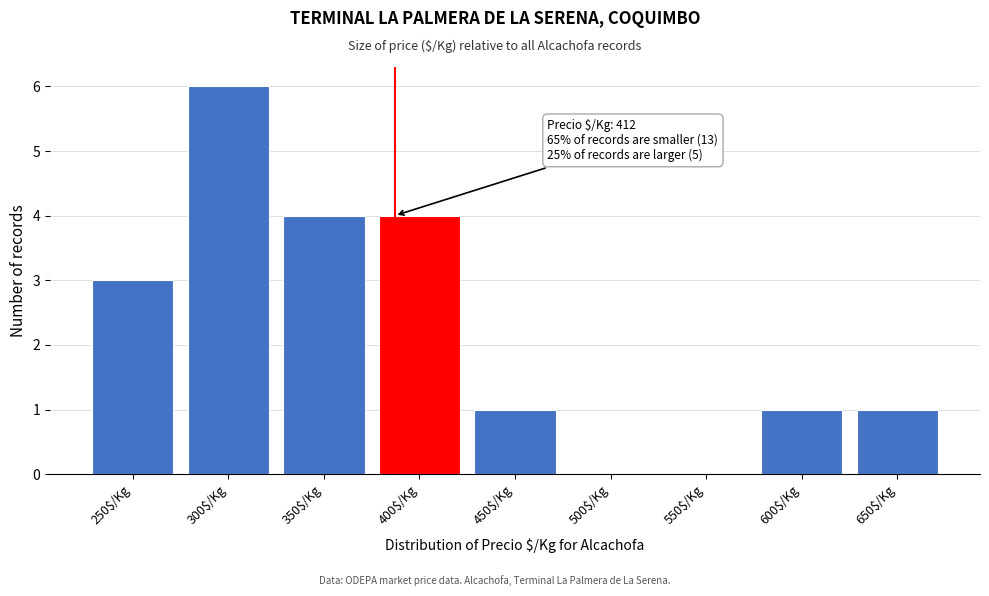

True or false: the data shows 1 at 600$/Kg.

True